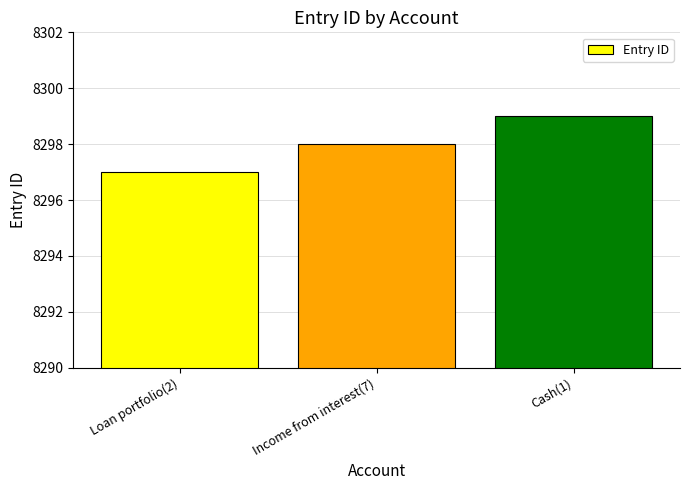

The value at Loan portfolio(2) is 5608. True or false?

False